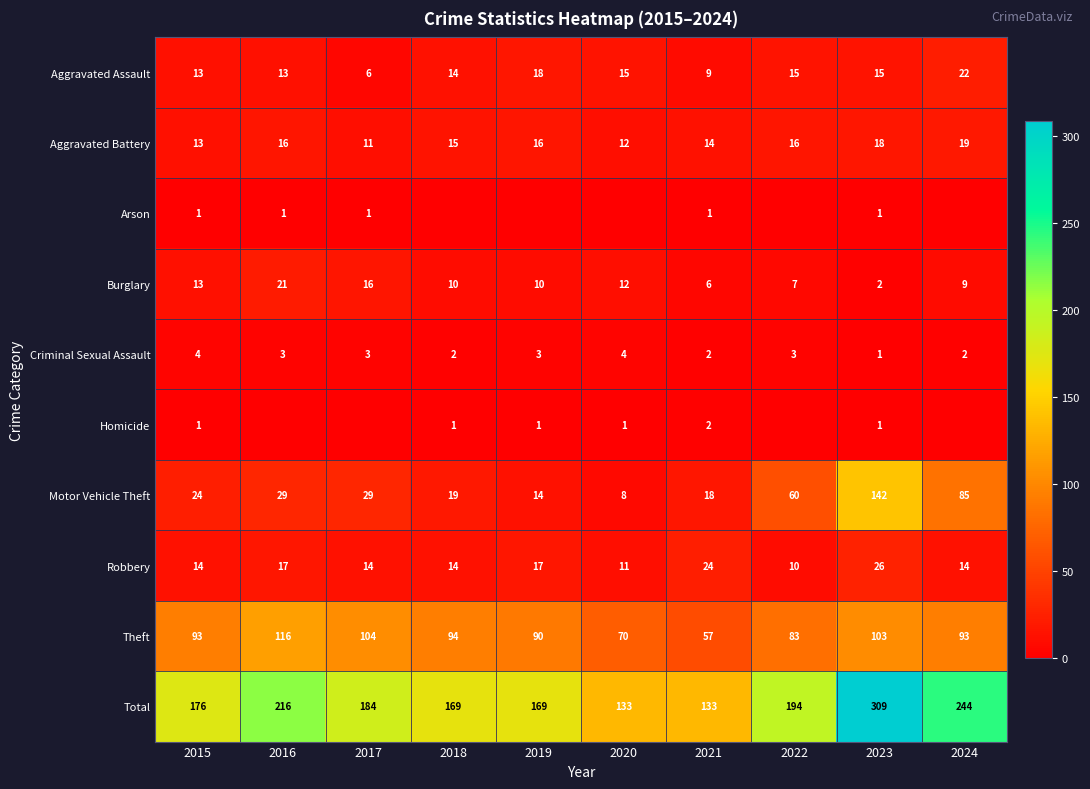

Is the value of Criminal Sexual Assault at 2017 greater than the value of Aggravated Assault at 2024?

No